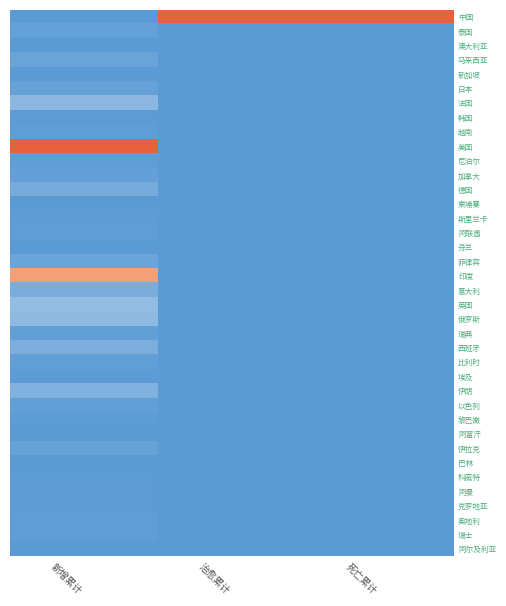

Reading left to right, transcribe all the data shown in this chart.

中国: 新增累计=0.0	治愈累计=1.0	死亡累计=1.0
泰国: 新增累计=0.0	治愈累计=0.0	死亡累计=0.0
澳大利亚: 新增累计=0.0	治愈累计=0.0	死亡累计=0.0
马来西亚: 新增累计=0.1	治愈累计=0.0	死亡累计=0.0
新加坡: 新增累计=0.0	治愈累计=0.0	死亡累计=0.0
日本: 新增累计=0.0	治愈累计=0.0	死亡累计=0.0
法国: 新增累计=0.2	治愈累计=0.0	死亡累计=0.0
韩国: 新增累计=0.0	治愈累计=0.0	死亡累计=0.0
越南: 新增累计=0.0	治愈累计=0.0	死亡累计=0.0
美国: 新增累计=1.0	治愈累计=0.0	死亡累计=0.0
尼泊尔: 新增累计=0.0	治愈累计=0.0	死亡累计=0.0
加拿大: 新增累计=0.0	治愈累计=0.0	死亡累计=0.0
德国: 新增累计=0.1	治愈累计=0.0	死亡累计=0.0
柬埔寨: 新增累计=0.0	治愈累计=0.0	死亡累计=0.0
斯里兰卡: 新增累计=0.0	治愈累计=0.0	死亡累计=0.0
阿联酋: 新增累计=0.0	治愈累计=0.0	死亡累计=0.0
芬兰: 新增累计=0.0	治愈累计=0.0	死亡累计=0.0
菲律宾: 新增累计=0.1	治愈累计=0.0	死亡累计=0.0
印度: 新增累计=0.8	治愈累计=0.0	死亡累计=0.0
意大利: 新增累计=0.1	治愈累计=0.0	死亡累计=0.0
英国: 新增累计=0.2	治愈累计=0.0	死亡累计=0.0
俄罗斯: 新增累计=0.2	治愈累计=0.0	死亡累计=0.0
瑞典: 新增累计=0.0	治愈累计=0.0	死亡累计=0.0
西班牙: 新增累计=0.1	治愈累计=0.0	死亡累计=0.0
比利时: 新增累计=0.0	治愈累计=0.0	死亡累计=0.0
埃及: 新增累计=0.0	治愈累计=0.0	死亡累计=0.0
伊朗: 新增累计=0.1	治愈累计=0.0	死亡累计=0.0
以色列: 新增累计=0.0	治愈累计=0.0	死亡累计=0.0
黎巴嫩: 新增累计=0.0	治愈累计=0.0	死亡累计=0.0
阿富汗: 新增累计=0.0	治愈累计=0.0	死亡累计=0.0
伊拉克: 新增累计=0.0	治愈累计=0.0	死亡累计=0.0
巴林: 新增累计=0.0	治愈累计=0.0	死亡累计=0.0
科威特: 新增累计=0.0	治愈累计=0.0	死亡累计=0.0
阿曼: 新增累计=0.0	治愈累计=0.0	死亡累计=0.0
克罗地亚: 新增累计=0.0	治愈累计=0.0	死亡累计=0.0
奥地利: 新增累计=0.0	治愈累计=0.0	死亡累计=0.0
瑞士: 新增累计=0.0	治愈累计=0.0	死亡累计=0.0
阿尔及利亚: 新增累计=0.0	治愈累计=0.0	死亡累计=0.0